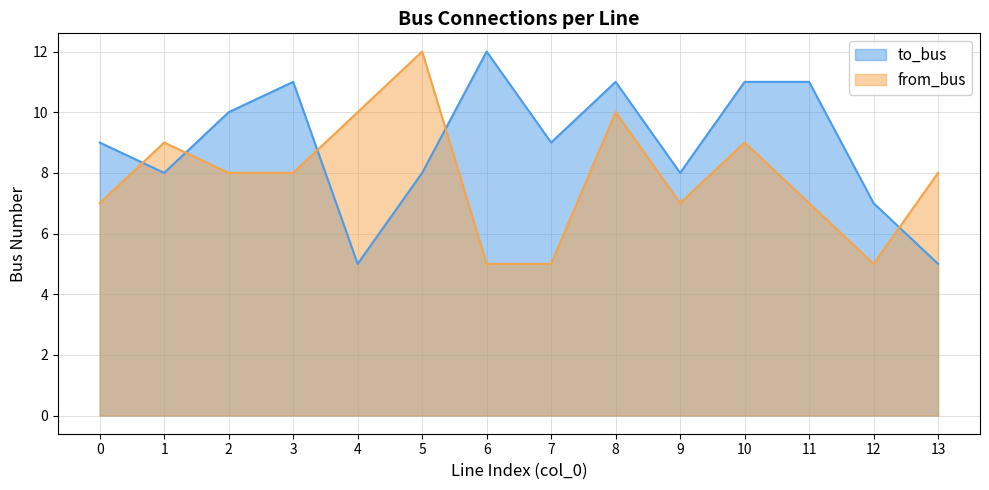

Read the from_bus value at 2.

8